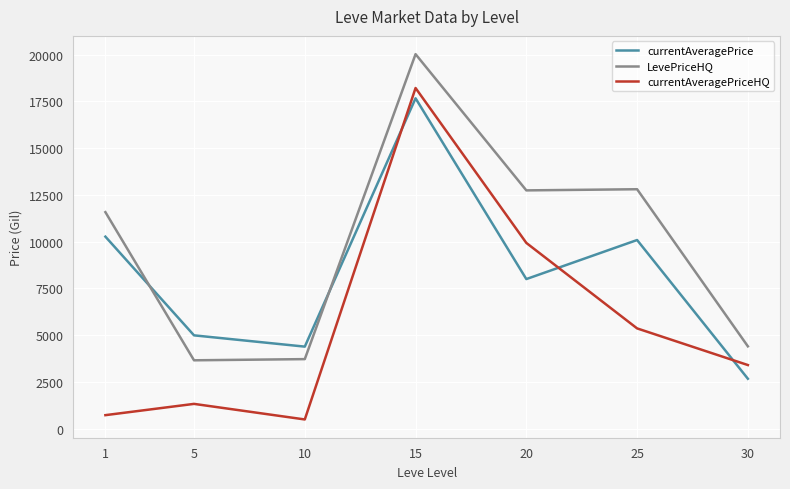

At which label does currentAveragePriceHQ first exceed 3408?

15